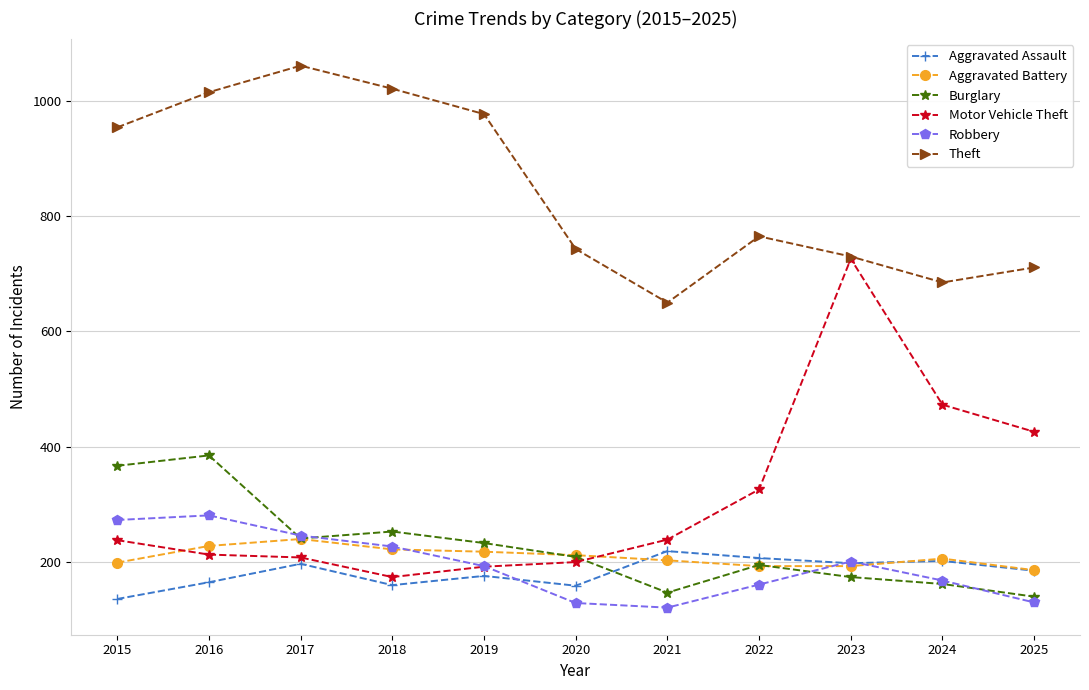

Is the value of Burglary at 2023 greater than the value of Theft at 2018?

No